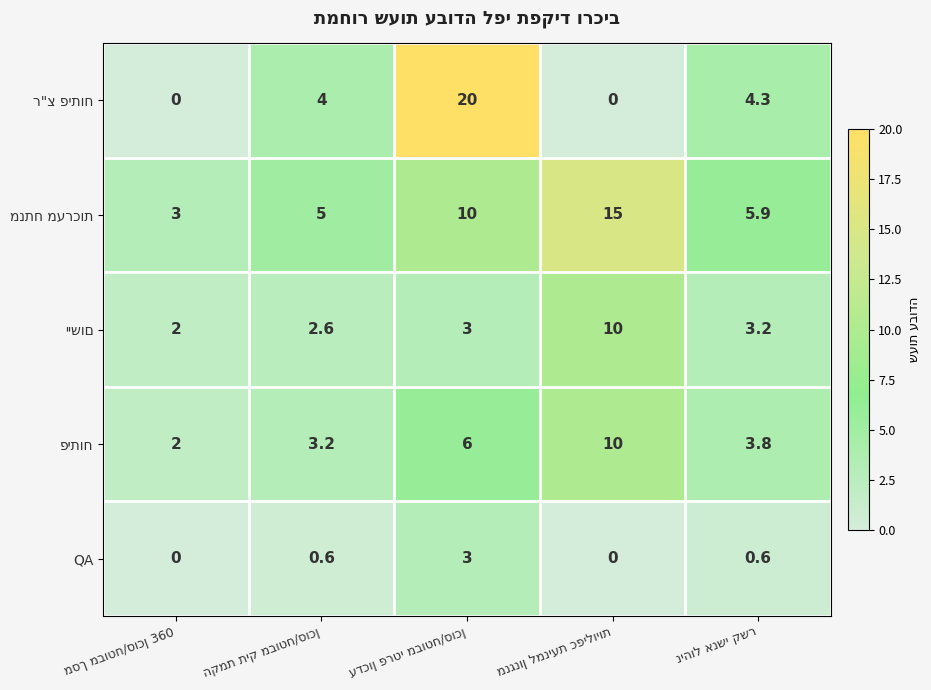

What is the average value of the QA series?

0.8